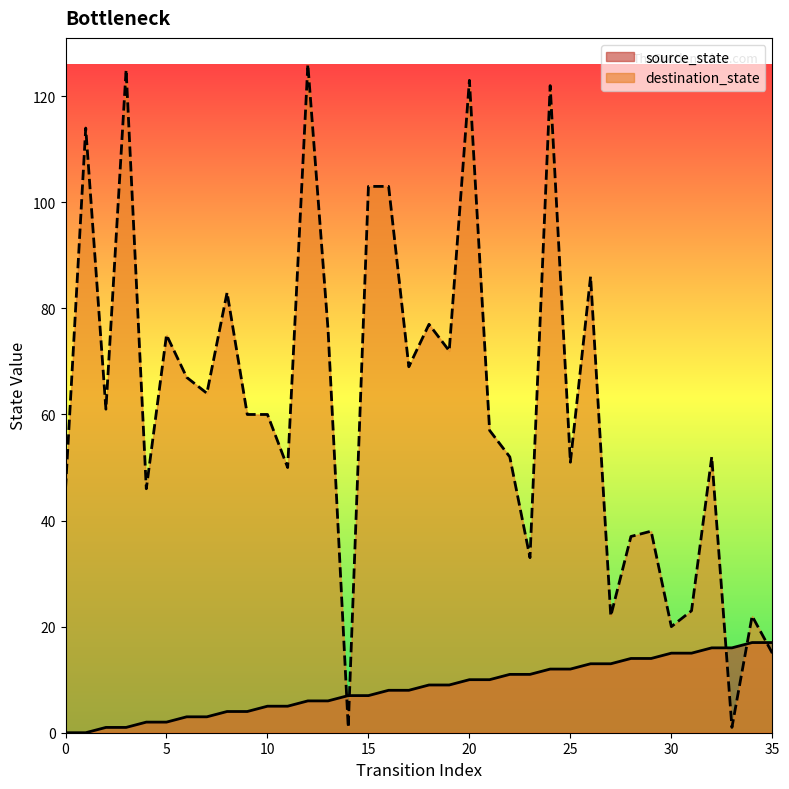

Rank the series by their average value, from lowest to highest.

source_state, destination_state